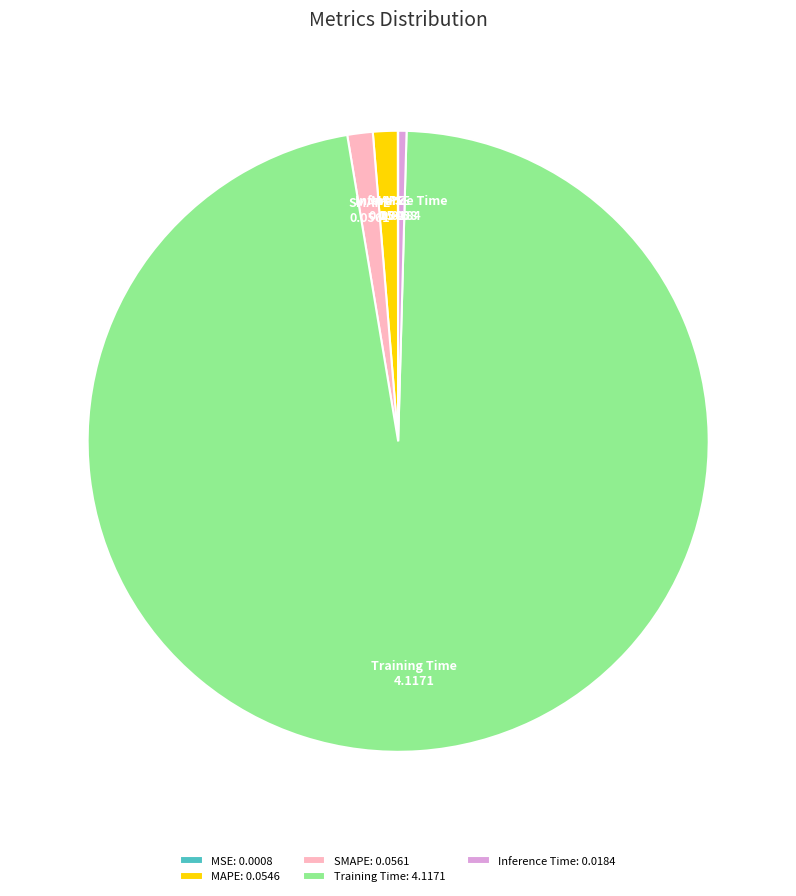

Is the sum of Training Time: 4.1171 and Inference Time: 0.0184 greater than half?

Yes